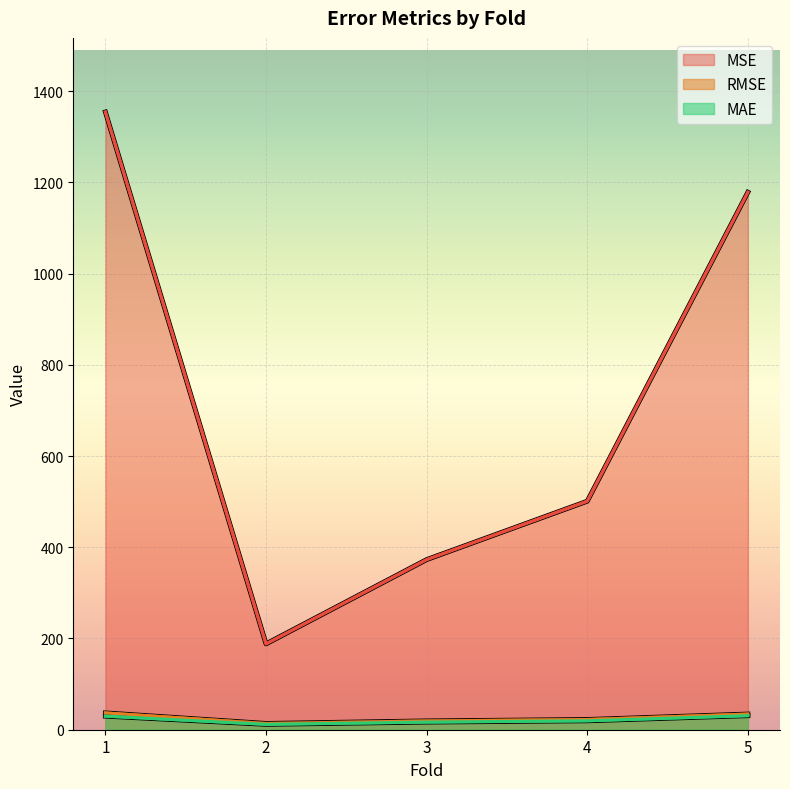

Does the chart display data point markers on the line(s)?

No